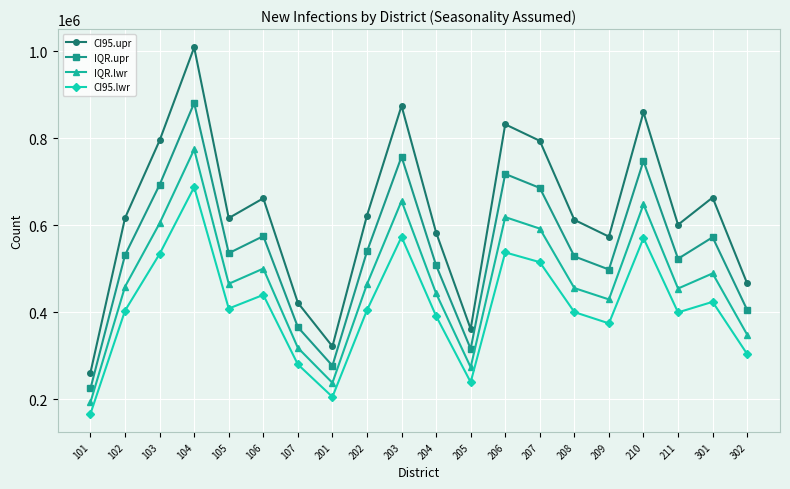

Is the value of IQR.upr at 203 greater than the value of CI95.upr at 209?

Yes